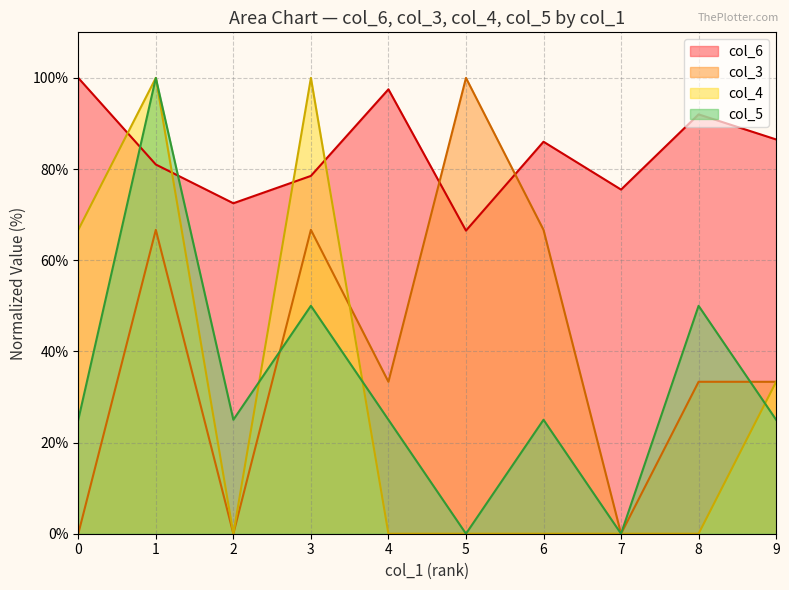

Reading left to right, transcribe all the data shown in this chart.

col_6: 100.0	81.0	72.5	78.5	97.5	66.5	86.0	75.5	92.0	86.5
col_3: 0.0	66.7	0.0	66.7	33.3	100.0	66.7	0.0	33.3	33.3
col_4: 66.7	100.0	0.0	100.0	0.0	0.0	0.0	0.0	0.0	33.3
col_5: 25.0	100.0	25.0	50.0	25.0	0.0	25.0	0.0	50.0	25.0